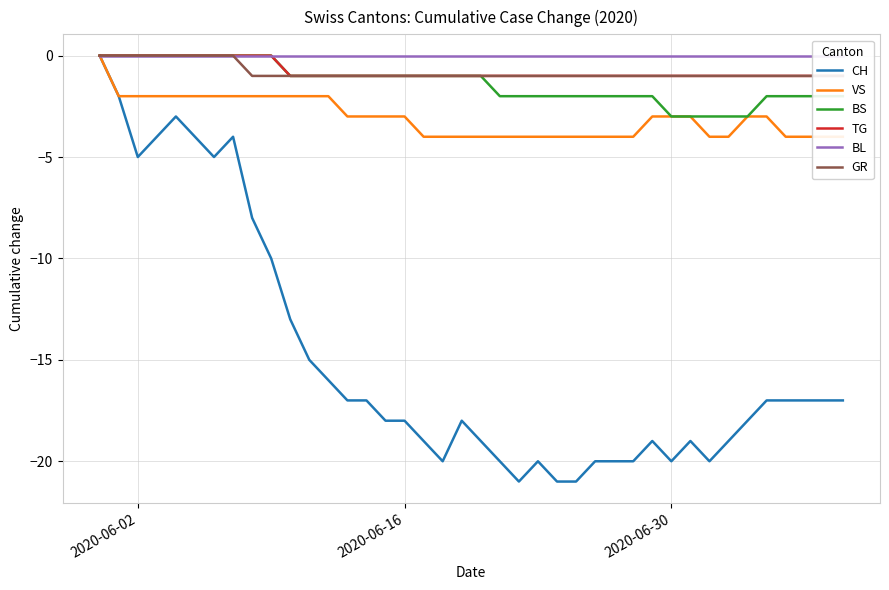

What is the minimum value for CH?

-21